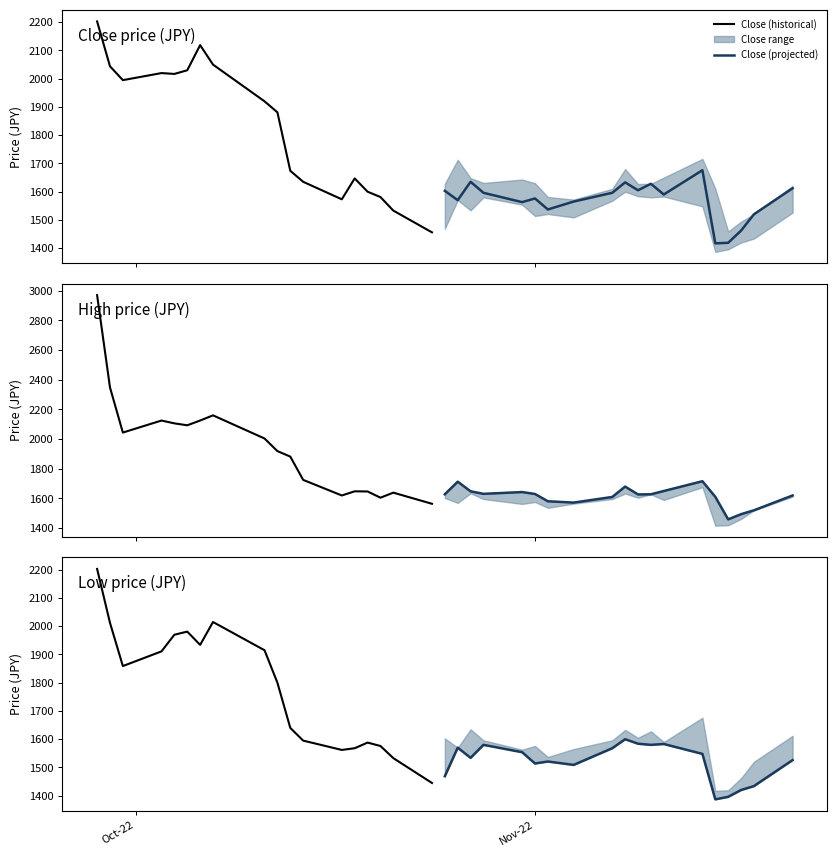

Reading right to left, transcribe all the data shown in this chart.

Close: 1612	1520	1462	1419	1417	1676	1590	1628	1605	1633	1596	1565	1537	1576	1563	1596	1635	1570	1603	1456	1533	1581	1600	1647	1573	1635	1674	1881	1920	2050	2119	2030	2017	2020	1995	2044	2203
High: 1620	1520	1494	1459	1611	1716	1650	1628	1627	1680	1610	1572	1581	1630	1643	1631	1648	1713	1628	1564	1639	1605	1647	1648	1620	1725	1882	1919	2004	2160	2125	2093	2106	2125	2044	2348	2970
Low: 1526	1434	1420	1396	1387	1548	1583	1580	1584	1600	1568	1509	1521	1514	1554	1580	1534	1570	1469	1445	1533	1576	1588	1568	1562	1595	1640	1800	1915	2015	1934	1981	1970	1911	1859	2012	2203